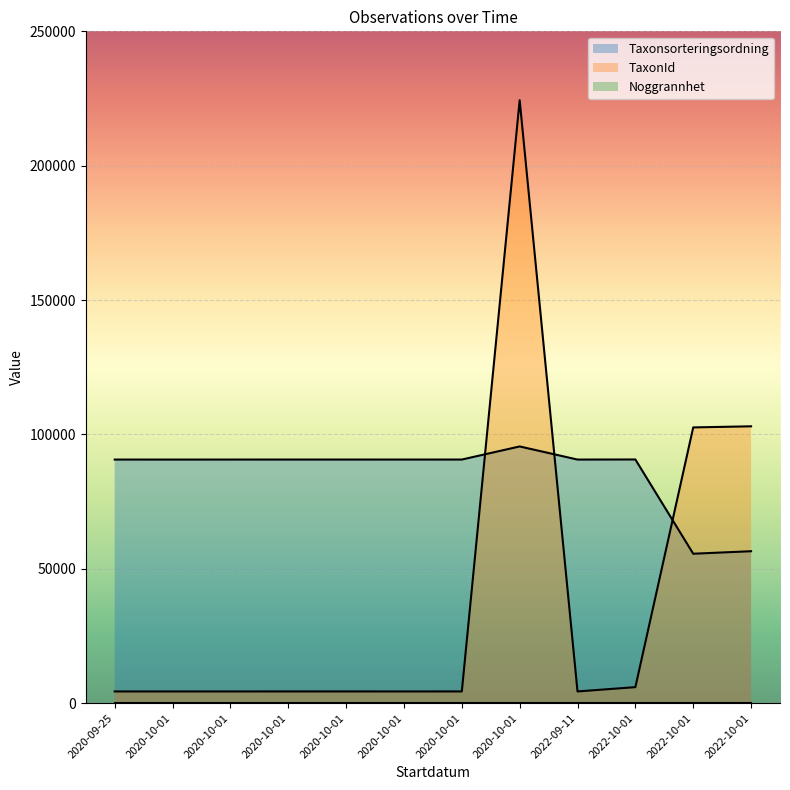

Reading left to right, list all the values displayed in this chart.

Taxonsorteringsordning: 2020-09-25=90647	2020-10-01=90645	2020-10-01=90647	2020-10-01=90653	2020-10-01=90653	2020-10-01=90647	2020-10-01=90653	2020-10-01=95526	2022-09-11=90647	2022-10-01=90676	2022-10-01=55608	2022-10-01=56540
TaxonId: 2020-09-25=4362	2020-10-01=4361	2020-10-01=4362	2020-10-01=4364	2020-10-01=4364	2020-10-01=4362	2020-10-01=4364	2020-10-01=224358	2022-09-11=4362	2022-10-01=5966	2022-10-01=102612	2022-10-01=103021